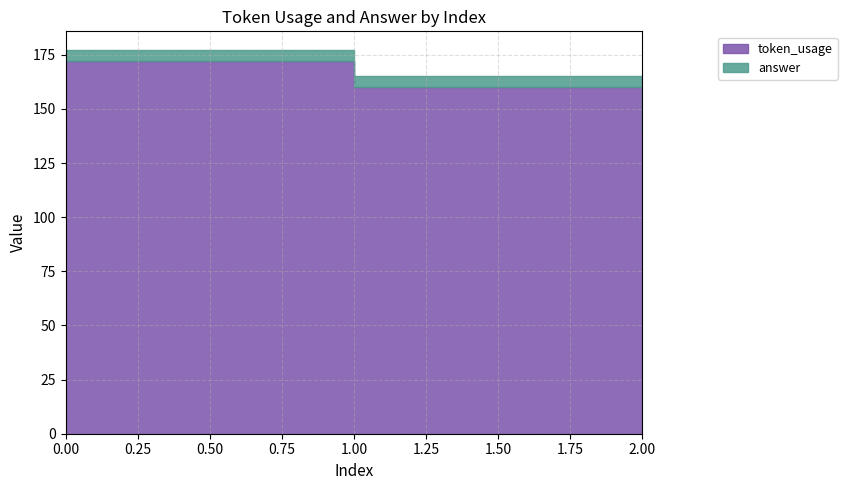

Rank the series by their maximum value, from lowest to highest.

answer, token_usage